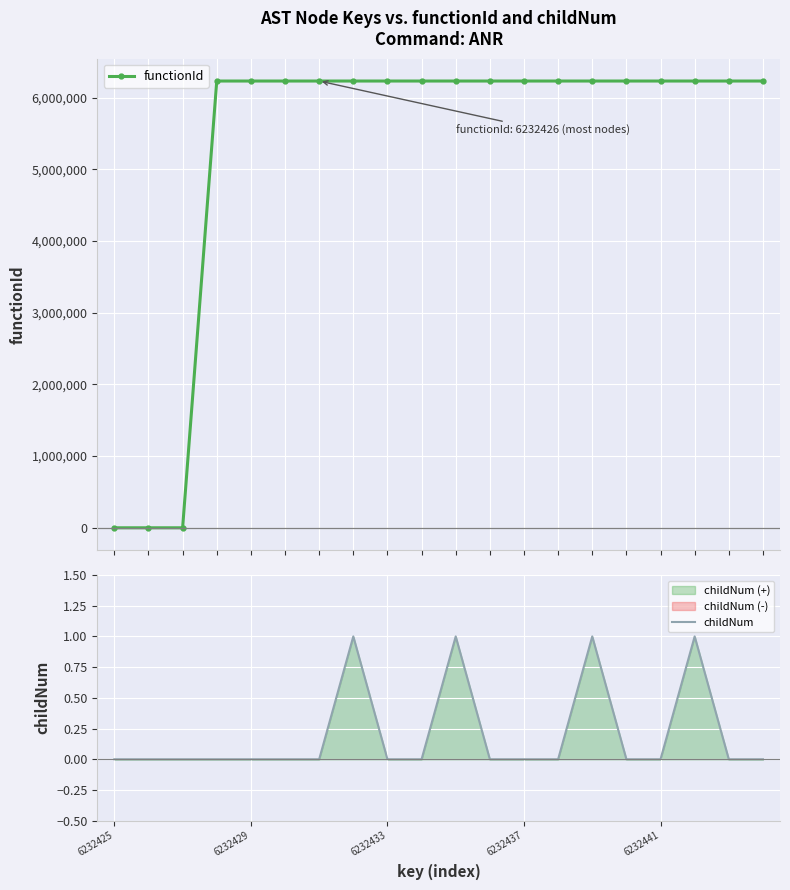

Which category has the lowest value across all series?

6232425